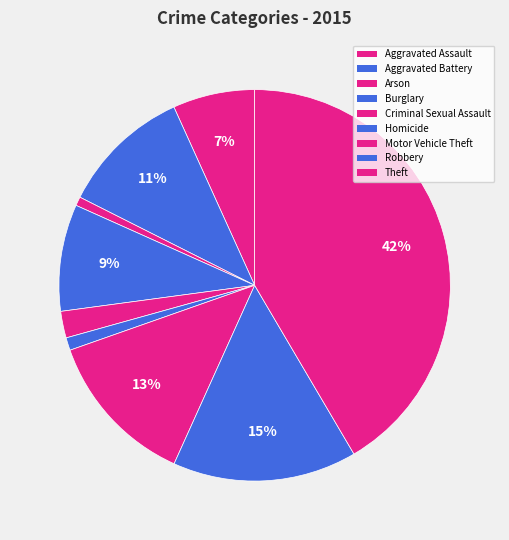

To the nearest percent, what is the combined percentage of Burglary and Criminal Sexual Assault?

11%